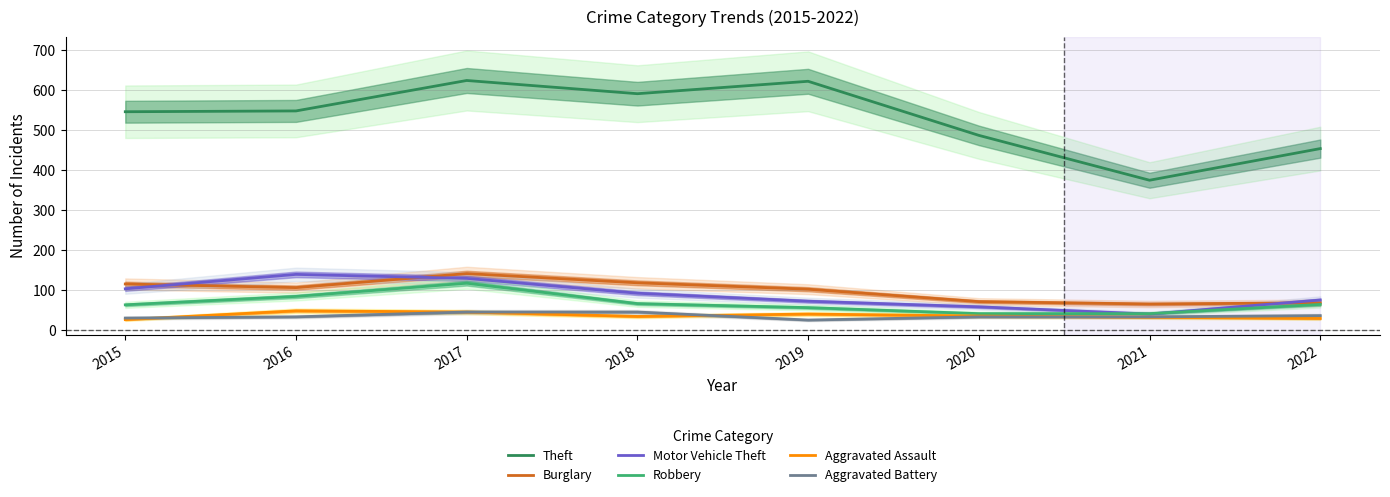

What is the total value across all series at 2019?

922